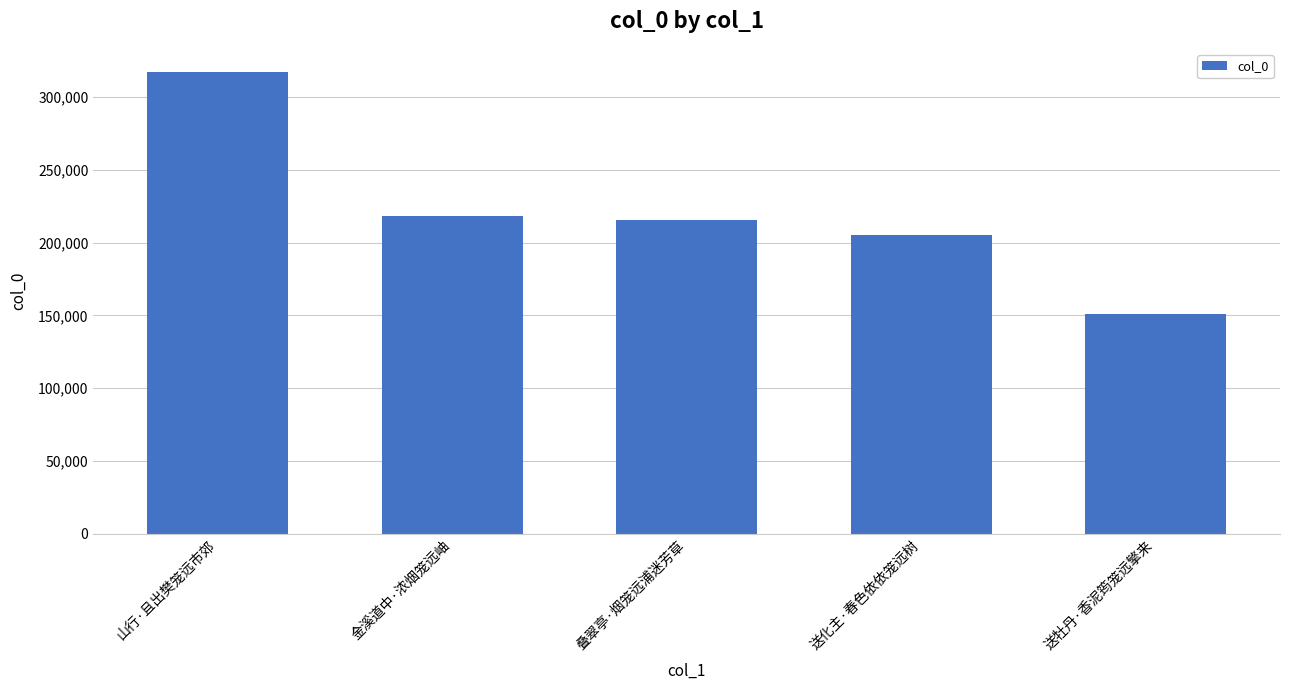

Count the number of data series in this chart.

1